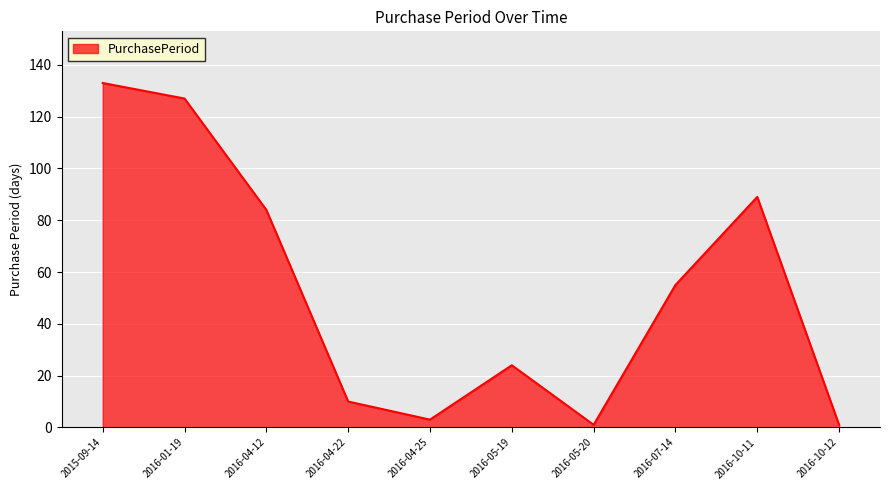

Which label corresponds to the largest value in the chart?

2015-09-14